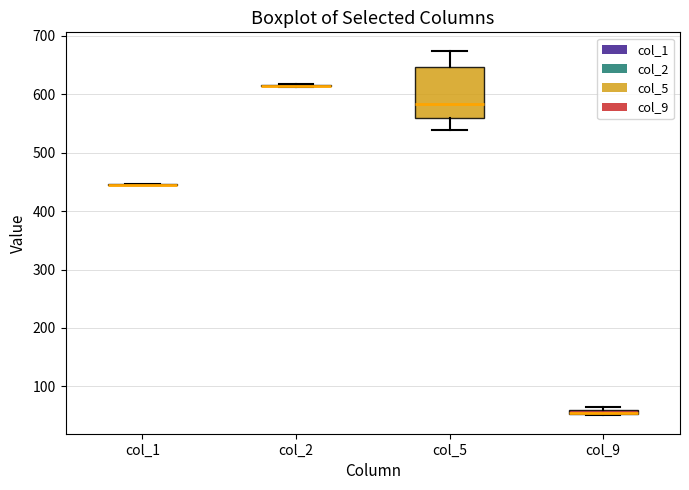

Where does the upper whisker of the box for col_5 end on the y-axis? The values are not printed on the chart, so give them approximately, as read against the axis.

680